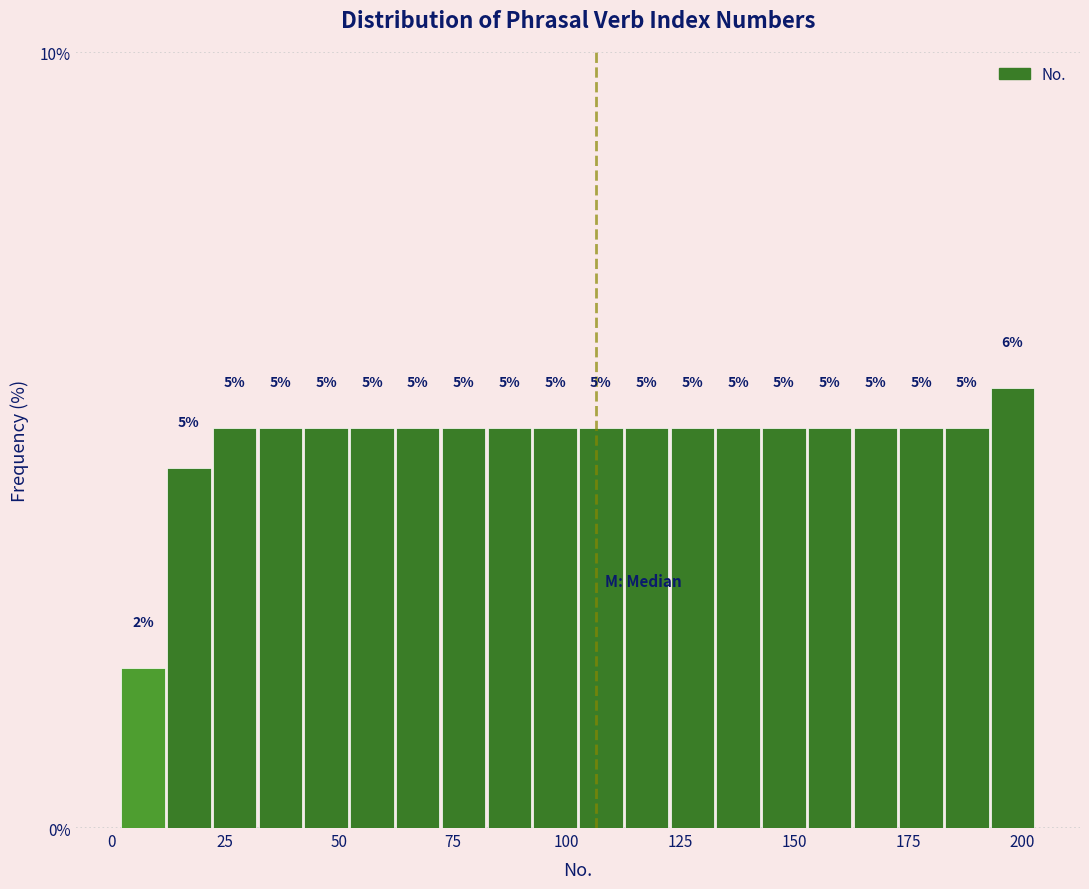

Around what value on the x-axis is the tallest bar? Give the approximate position of its centre, as read against the axis.

200